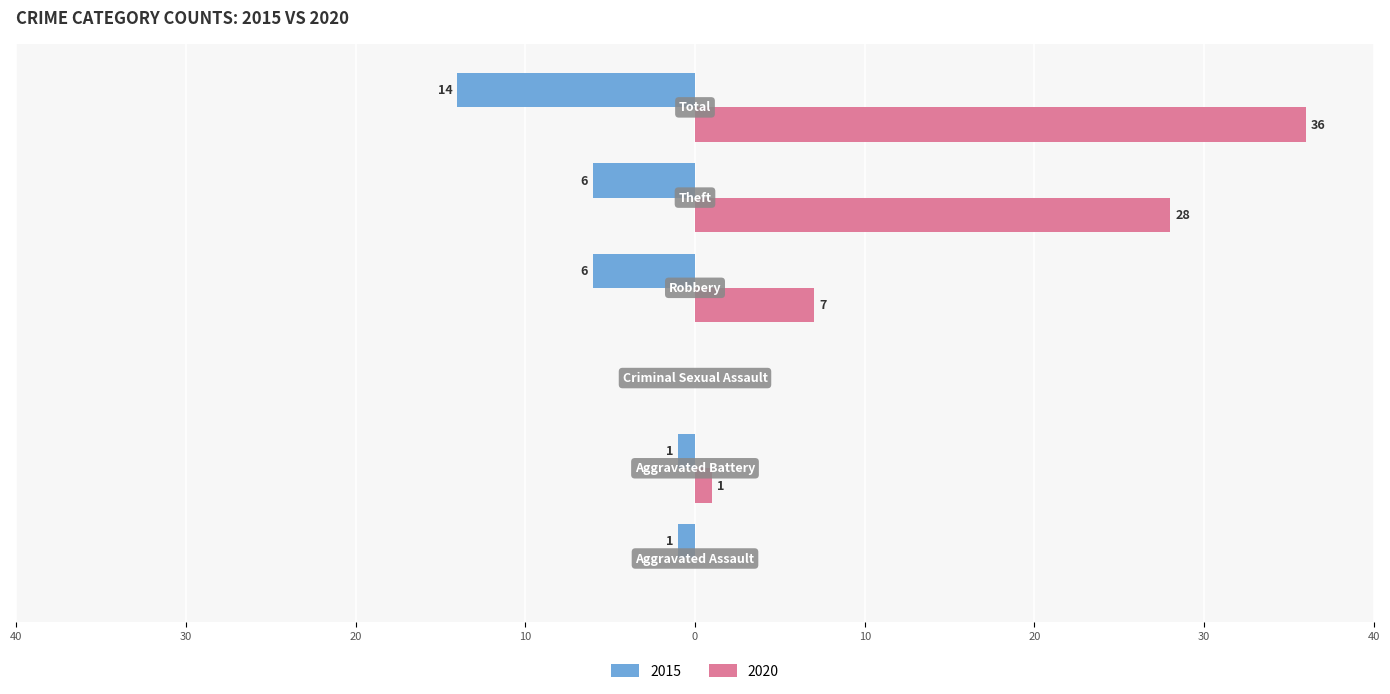

What are all the series names shown in the legend?

2015, 2020